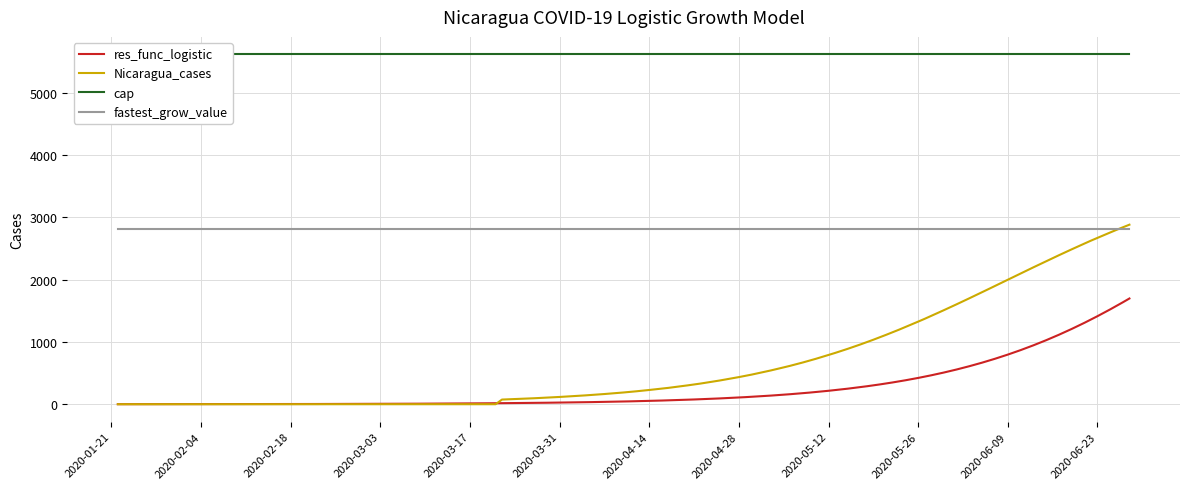

True or false: res_func_logistic and fastest_grow_value cross at least once.

False